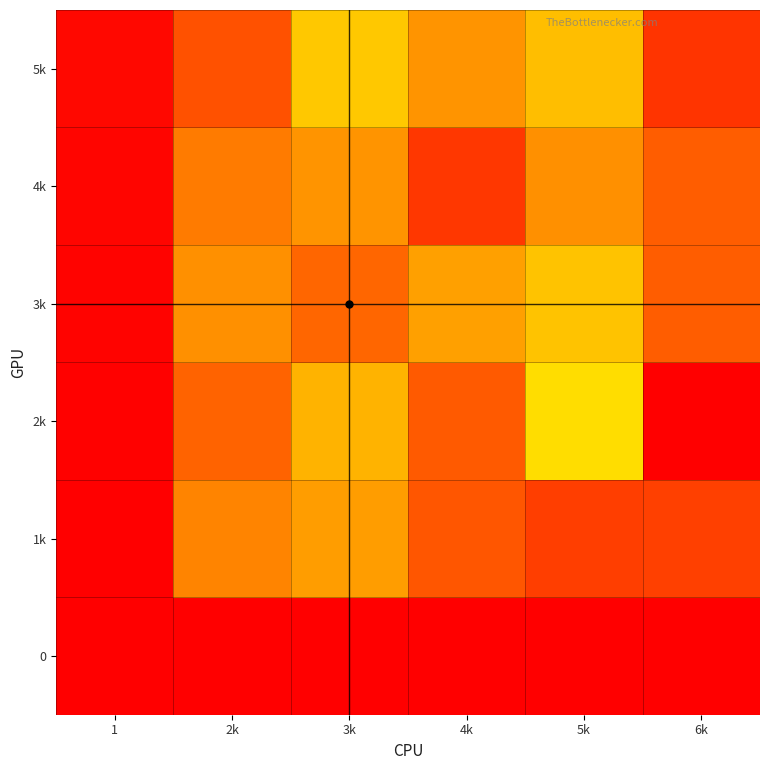

Reading left to right, list all the values displayed in this chart.

0: 1=1	2k=1	3k=1	4k=1	5k=1	6k=1
1k: 1=1	2k=55	3k=63	4k=40	5k=31	6k=32
2k: 1=2	2k=44	3k=71	4k=41	5k=87	6k=221
3k: 1=3	2k=59	3k=45	4k=64	5k=77	6k=42
4k: 1=4	2k=52	3k=60	4k=28	5k=59	6k=42
5k: 1=5	2k=38	3k=79	4k=60	5k=75	6k=26